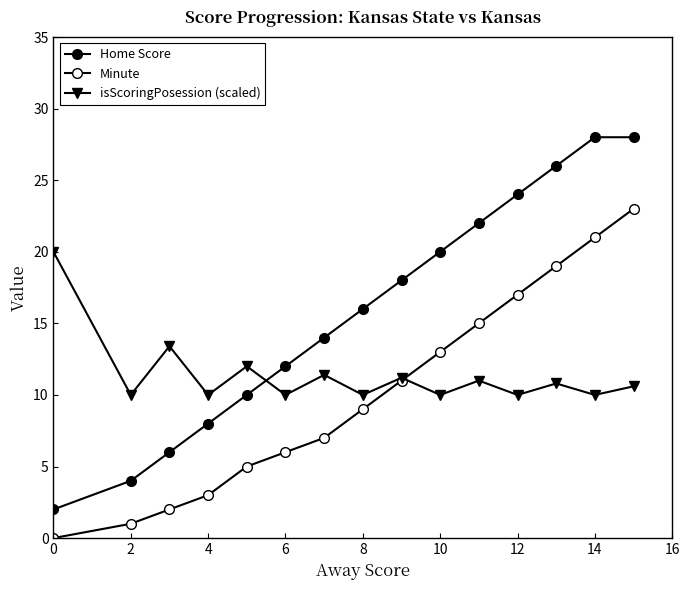

Does the chart have visible grid lines?

No